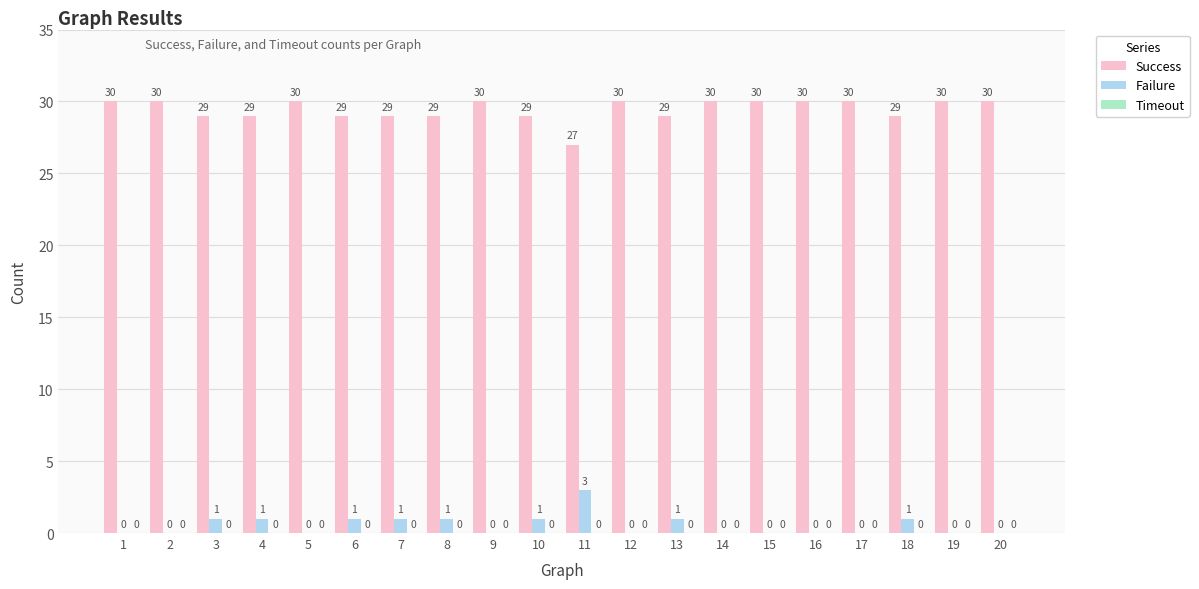

What is the total value across all series at 8?

30